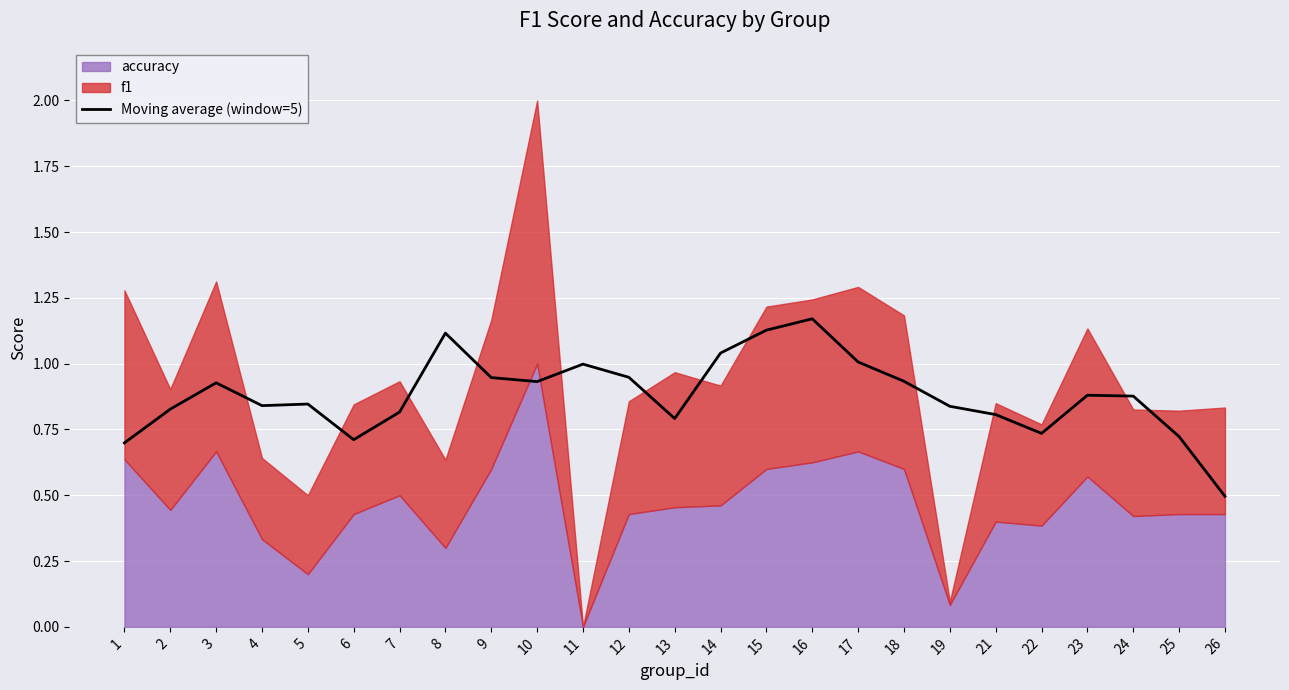

What is the value of the 11th point from the left?

1.0